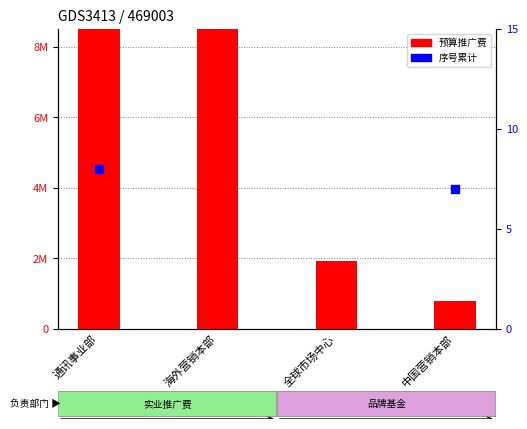

What are all the series names shown in the legend?

预算推广费, 序号累计